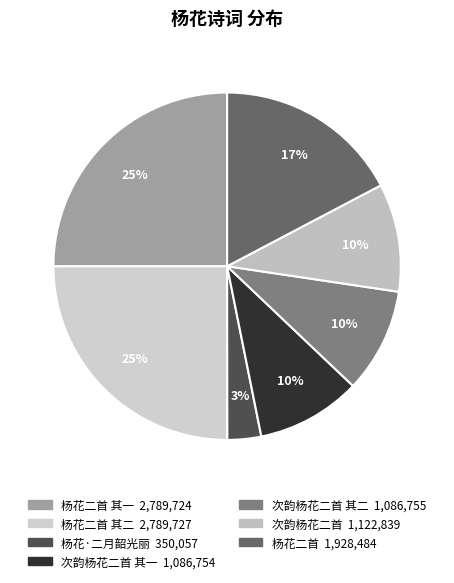

Count the number of slices in the pie.

7